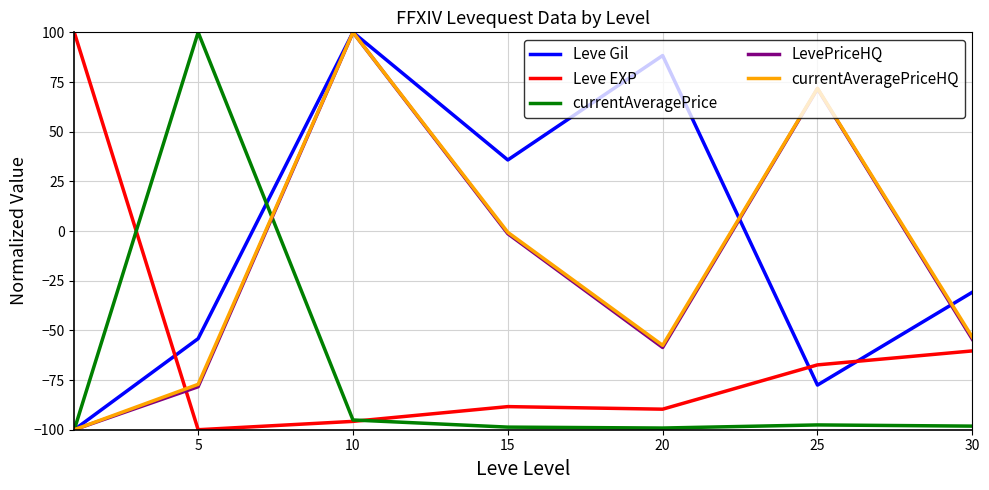

Which series has the largest total across all categories?

Leve Gil